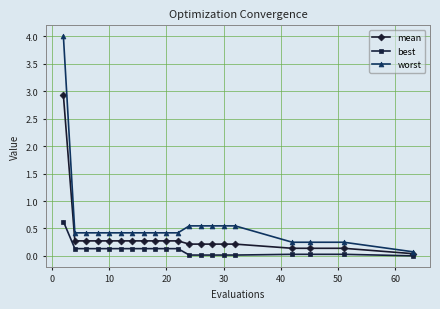

Which series has the largest range (max minus min)?

worst